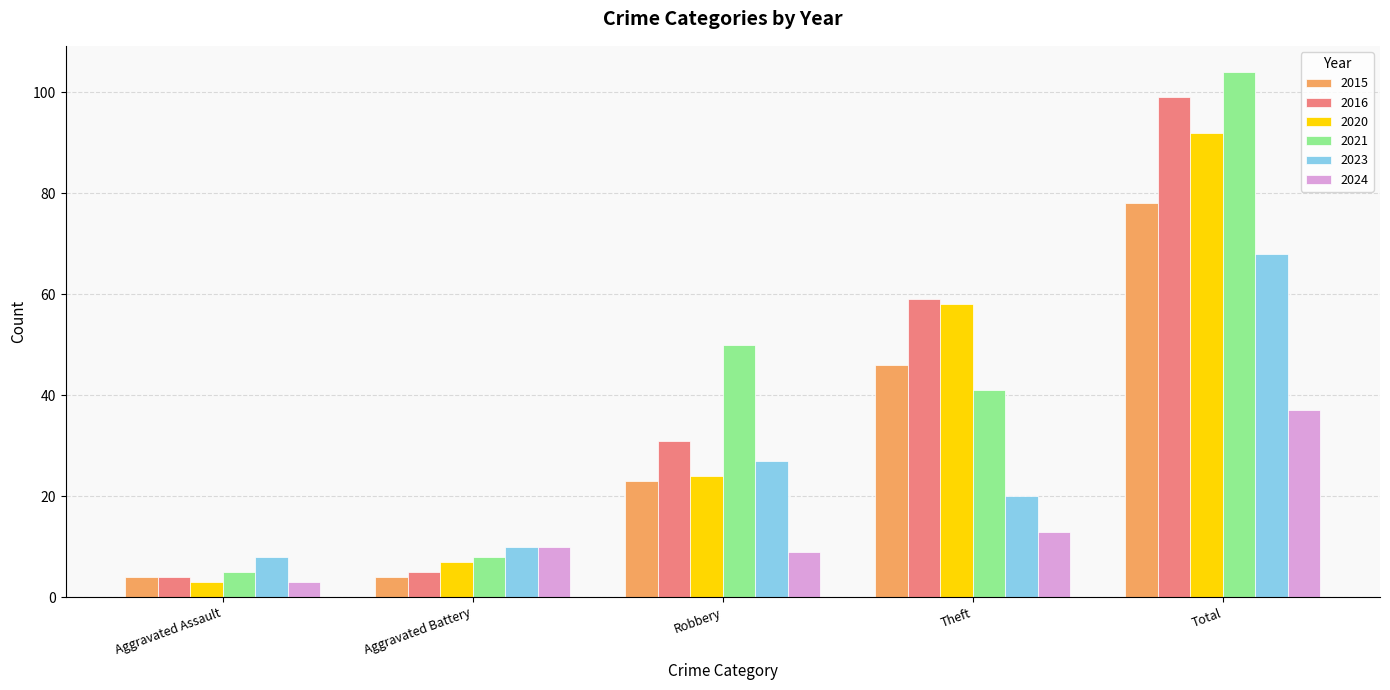

At which category does the chart reach its peak across all series?

Total